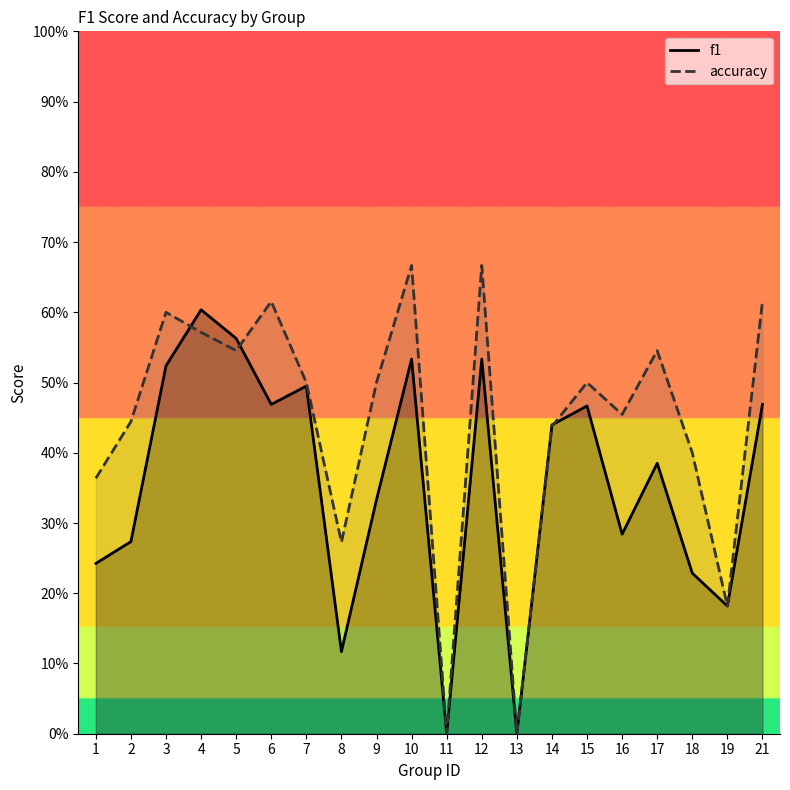

Count the number of data series in this chart.

2